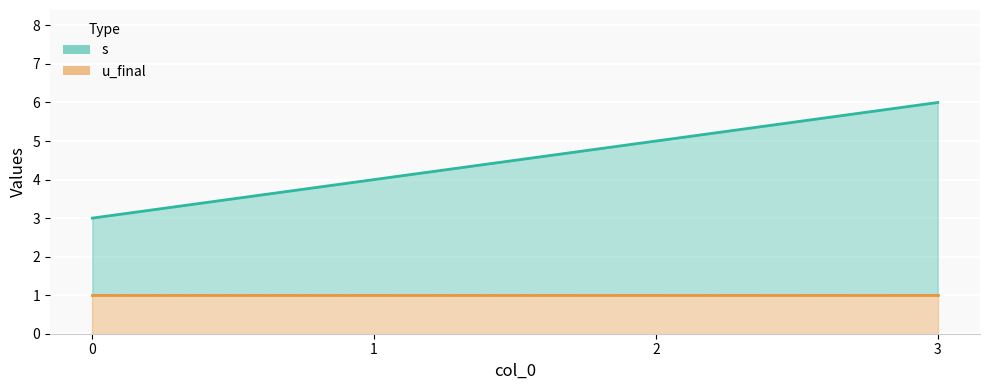

How many categories are shown in the chart?

4